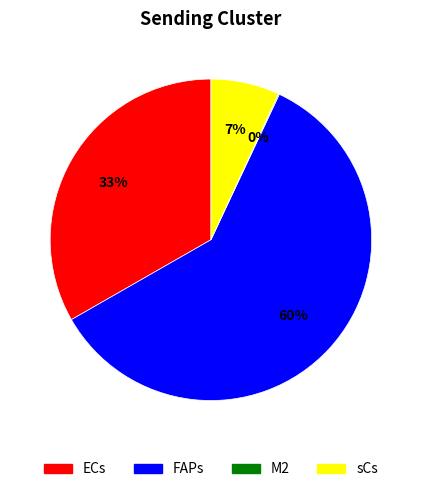

To the nearest percent, what is the difference between the largest and smallest slice percentages?

60%